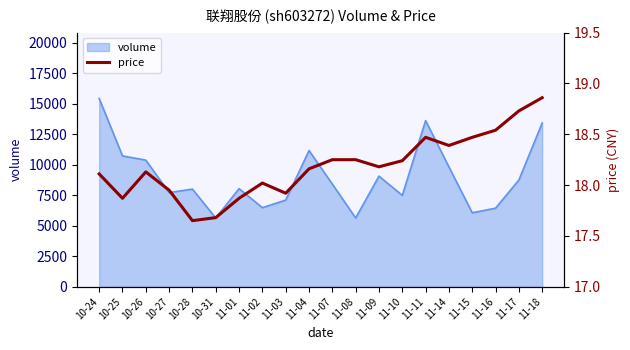

How many interior local valleys (lower than both neighbors) does the data have?

5